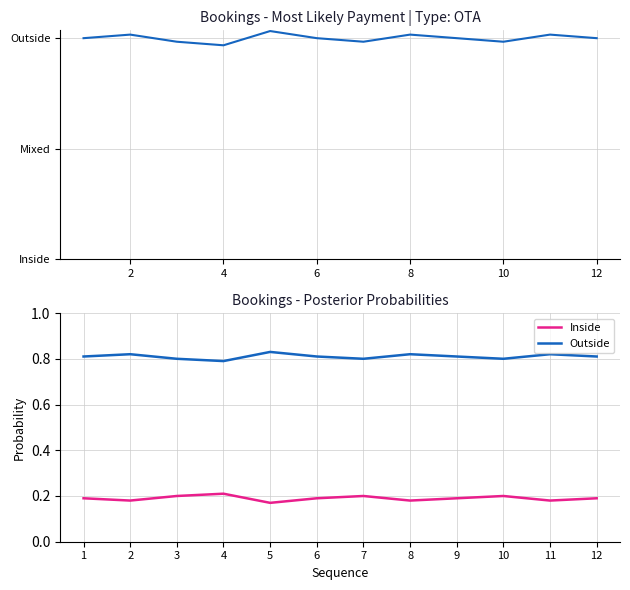

Between 12 and 11, which series saw the biggest shift?

Outside